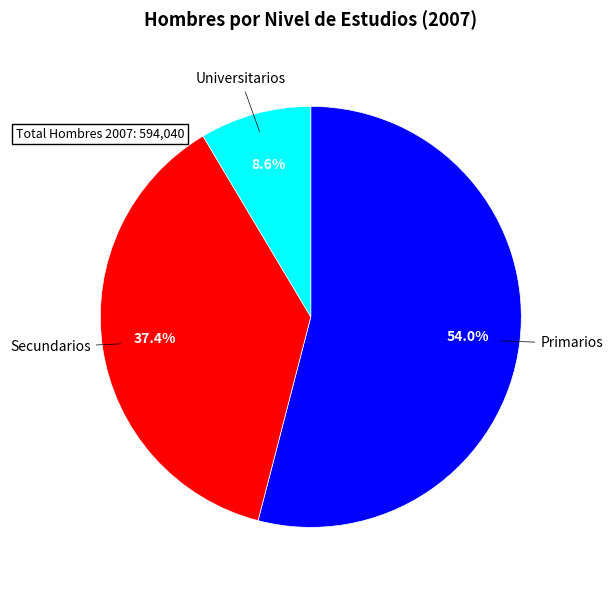

Which has a higher value, Primarios or Secundarios?

Primarios